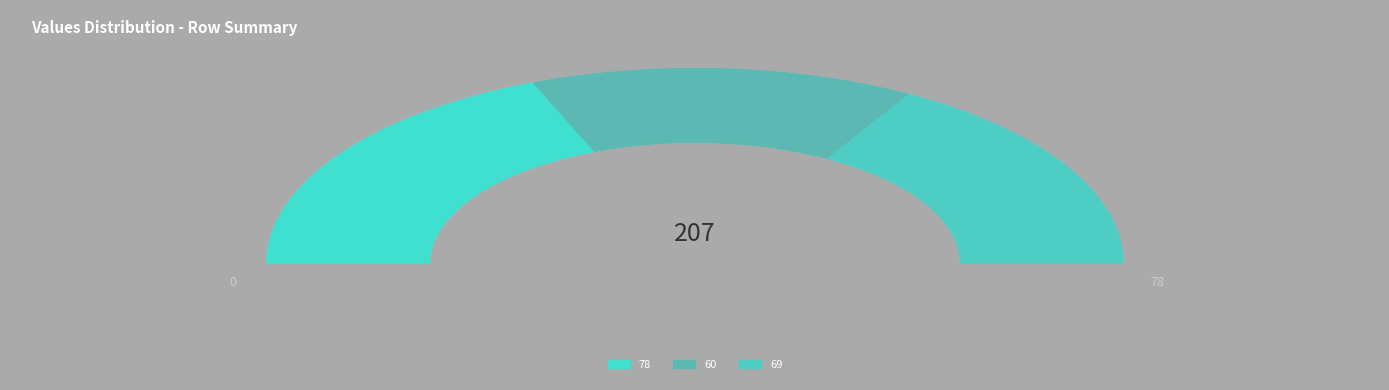

To the nearest percent, what is the difference between the 78 and 69 slice percentages?

4%